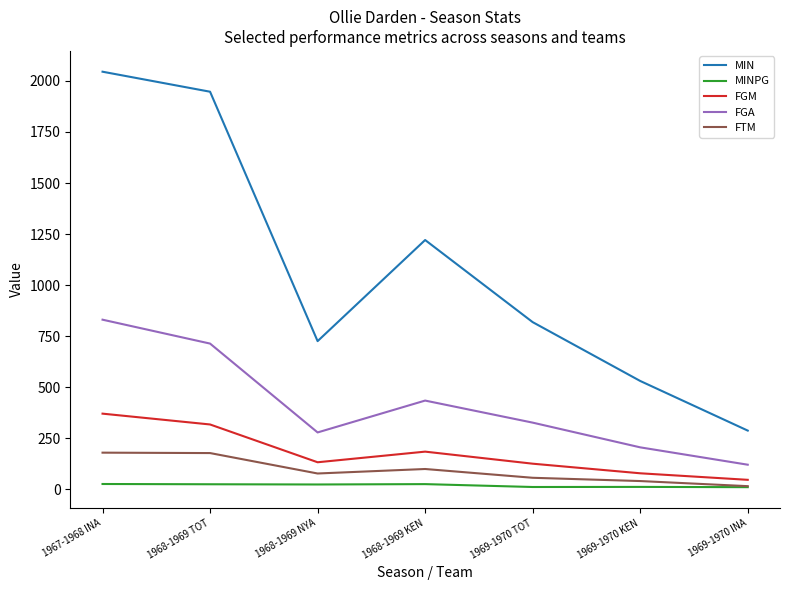

What is the maximum value shown in the chart?

2045.0